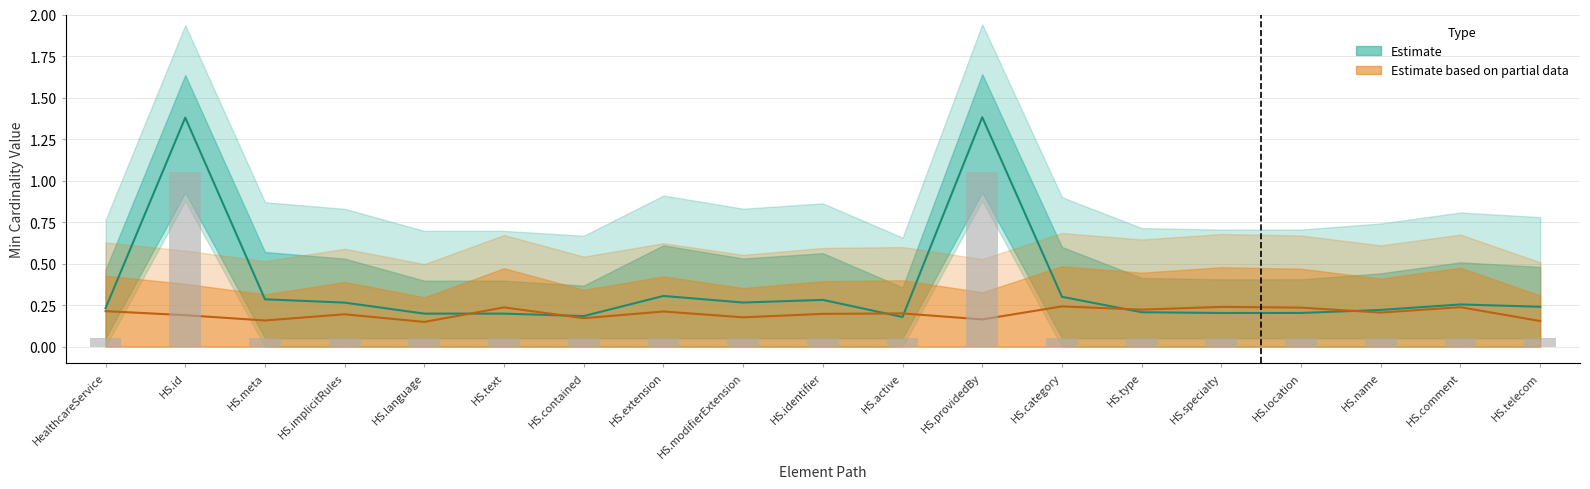

Where is the data nearest to the value 0?

HealthcareService